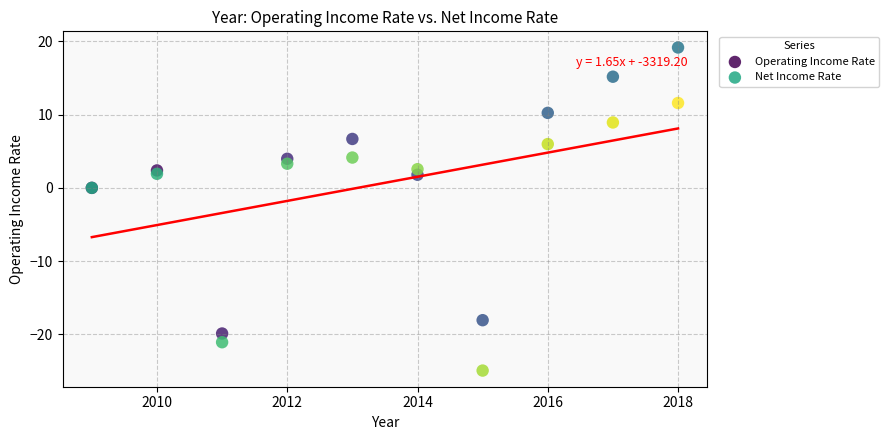

What is the X range (max minus min) for the scatter plot?

9.0